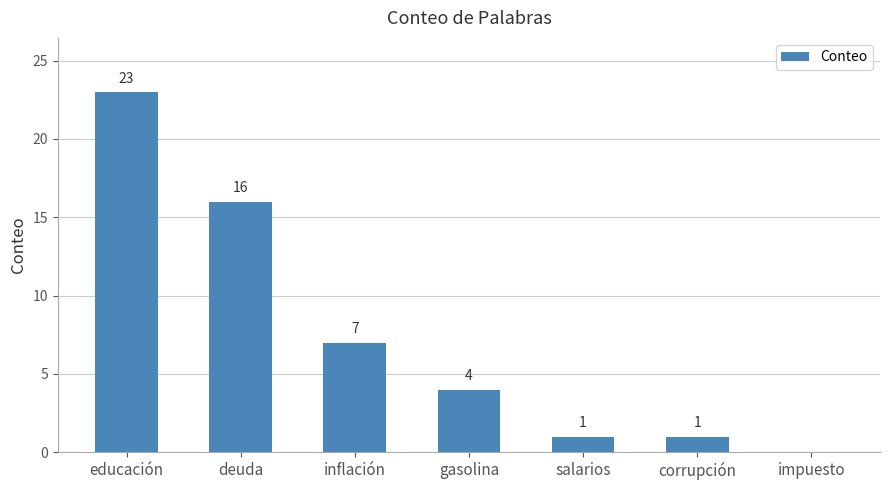

What is the sum of all values?

52